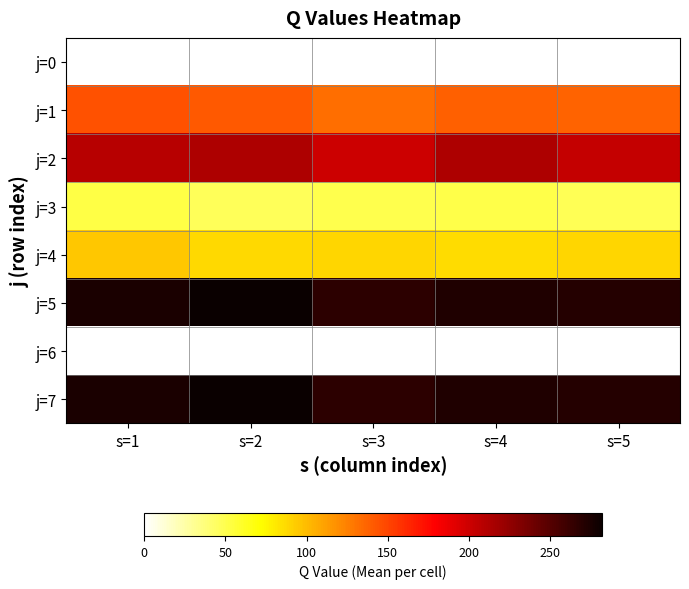

What is the difference between the maximum and minimum values in the j=1 series?

12.0